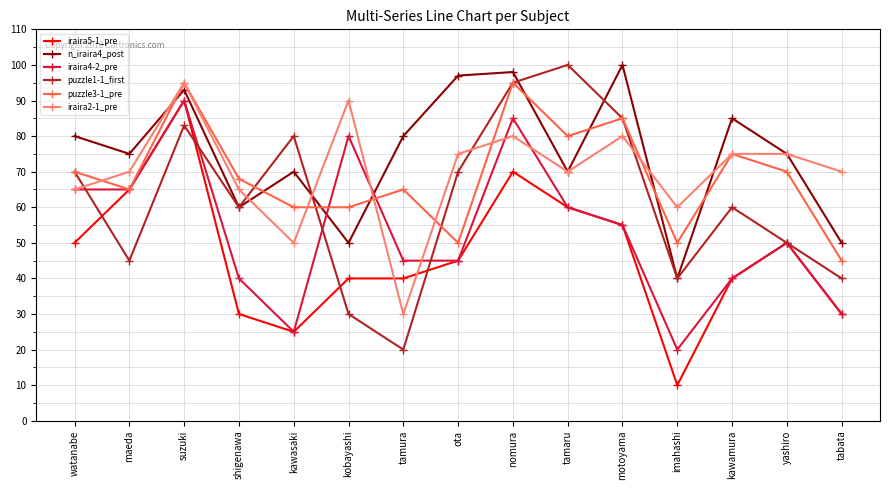

What is the smallest value displayed?

10